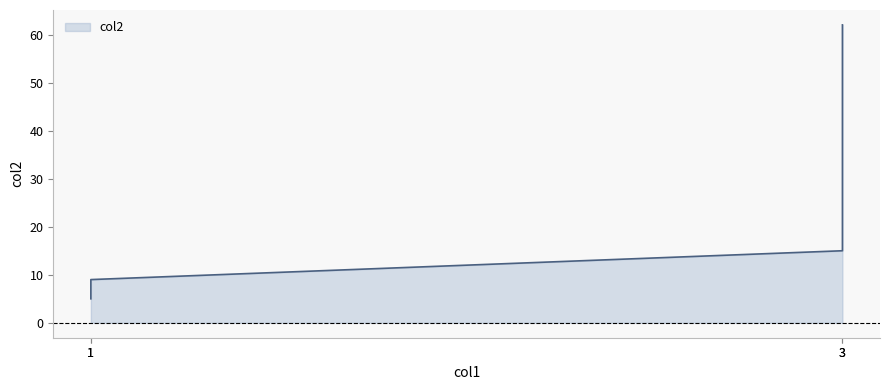

How many lines are shown in the chart?

1